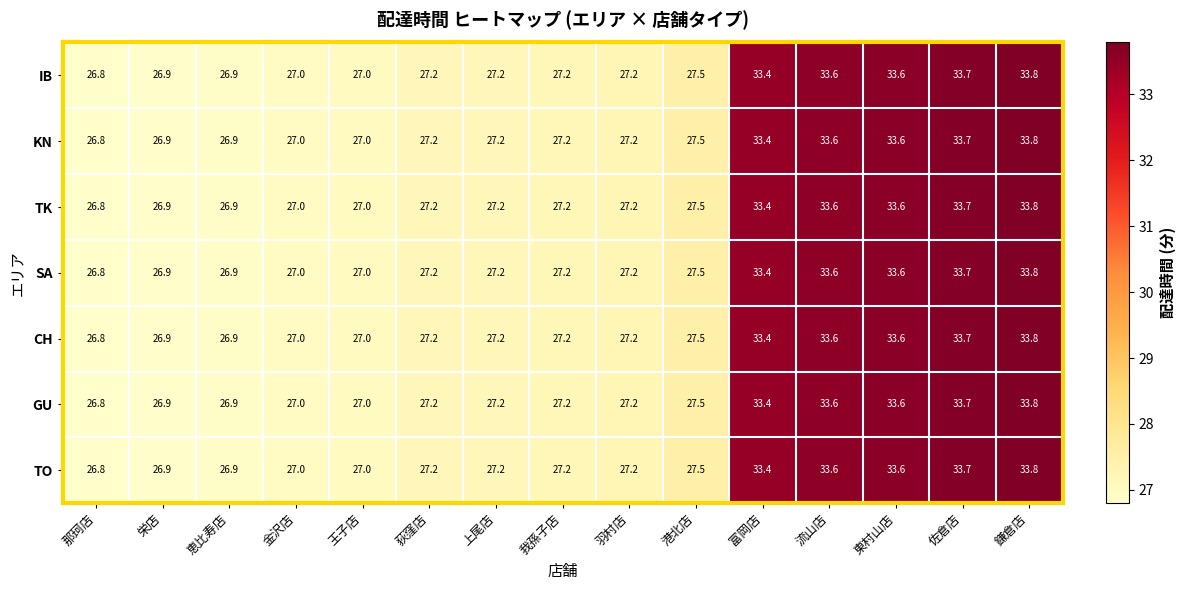

At which label is SA closest to 30?

港北店